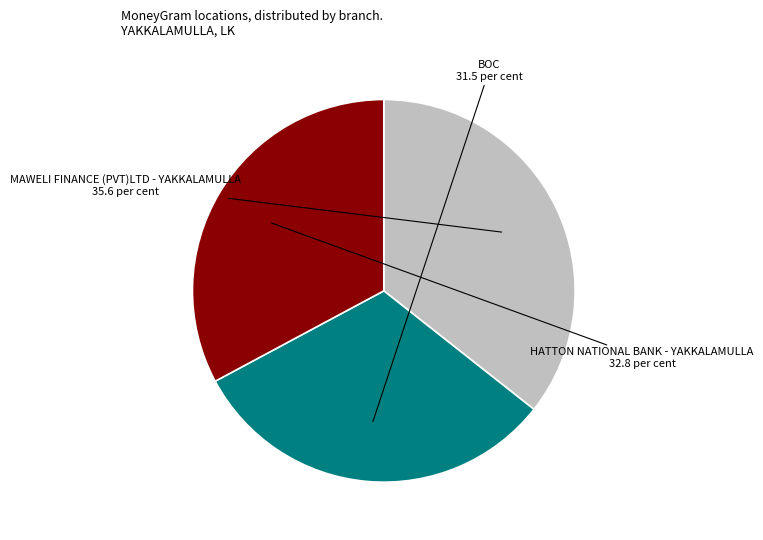

What is the largest slice in the pie chart?

MAWELI FINANCE (PVT)LTD - YAKKALAMULLA